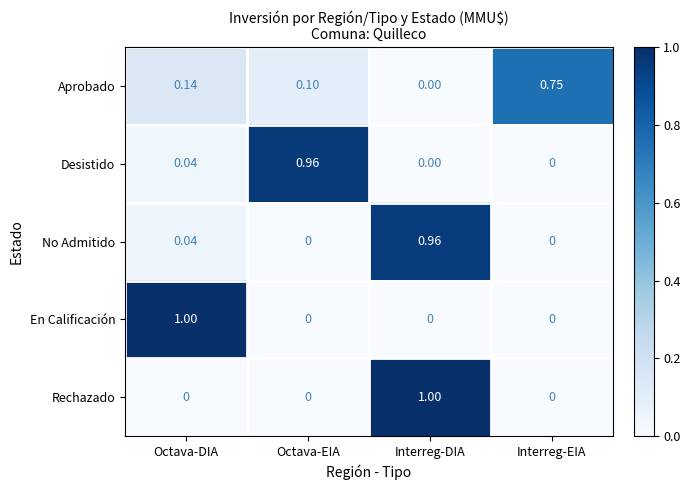

Between Octava-DIA and Octava-EIA, which series saw the biggest shift?

En Calificación